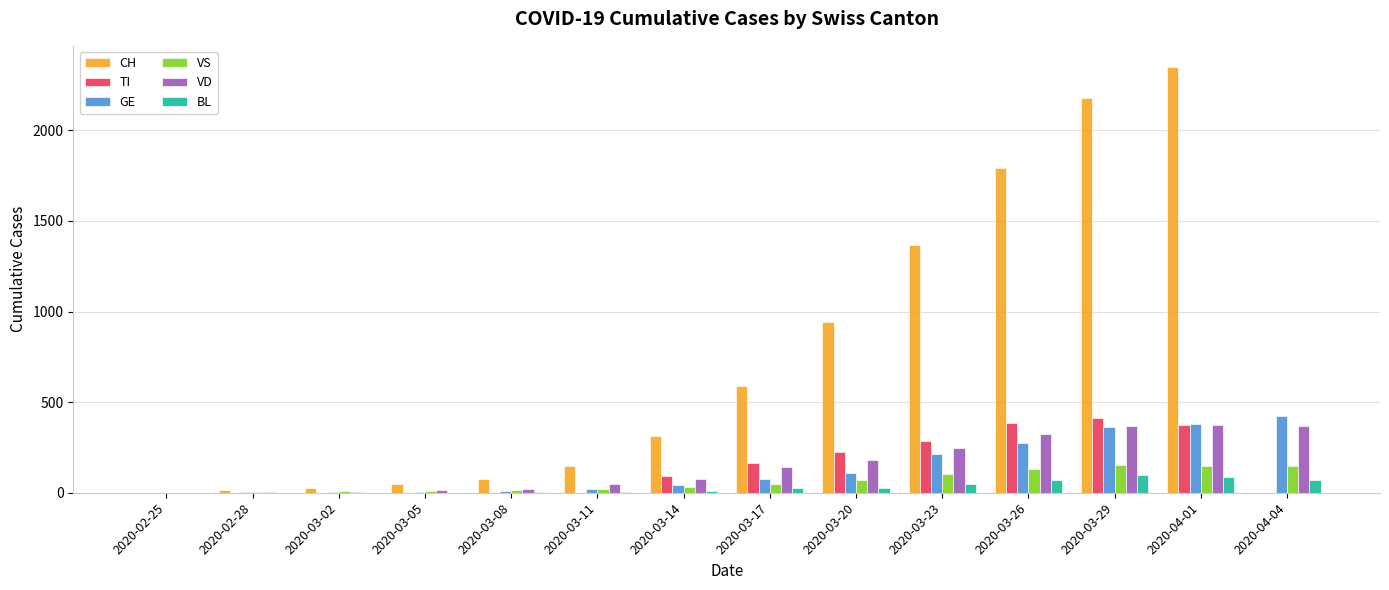

What is the highest value of the TI series?

415